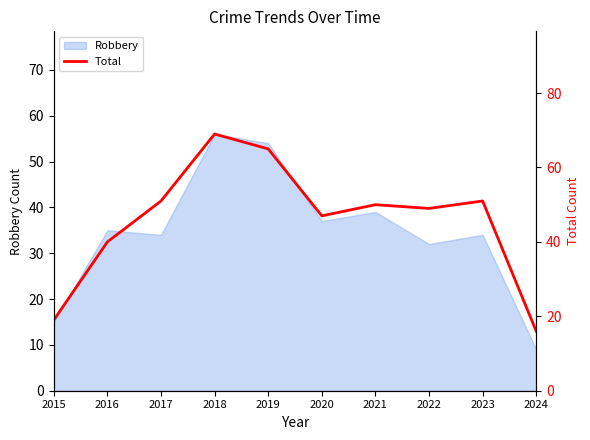

Reading left to right, what are all the values shown in this chart?

2015=19	2016=40	2017=51	2018=69	2019=65	2020=47	2021=50	2022=49	2023=51	2024=16